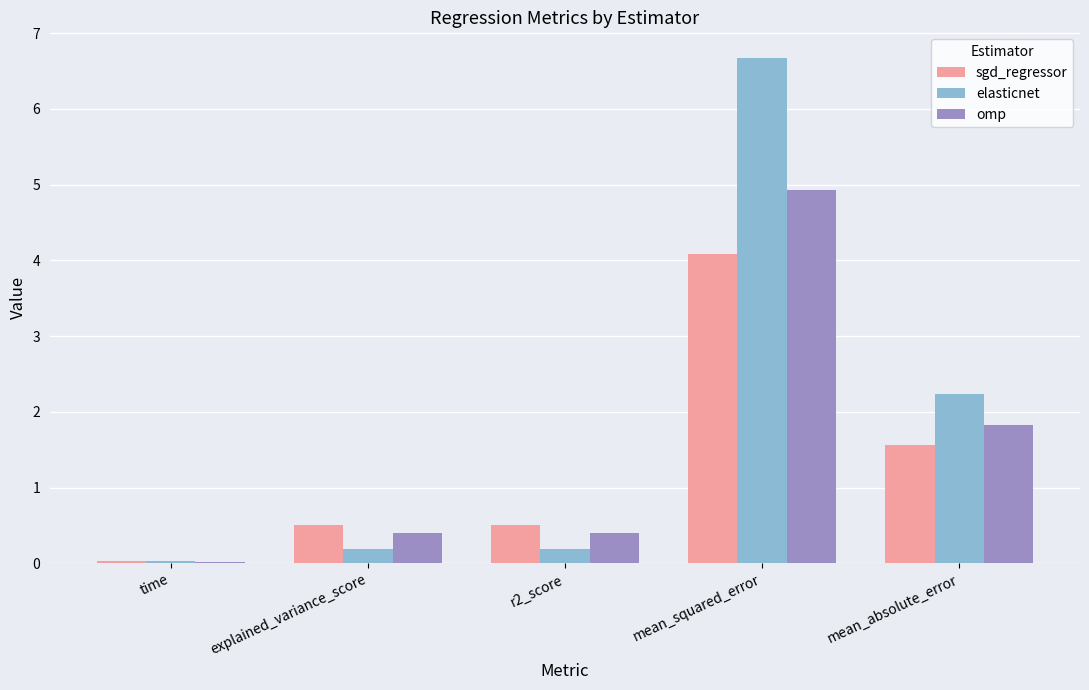

At which label is omp closest to 2?

mean_absolute_error